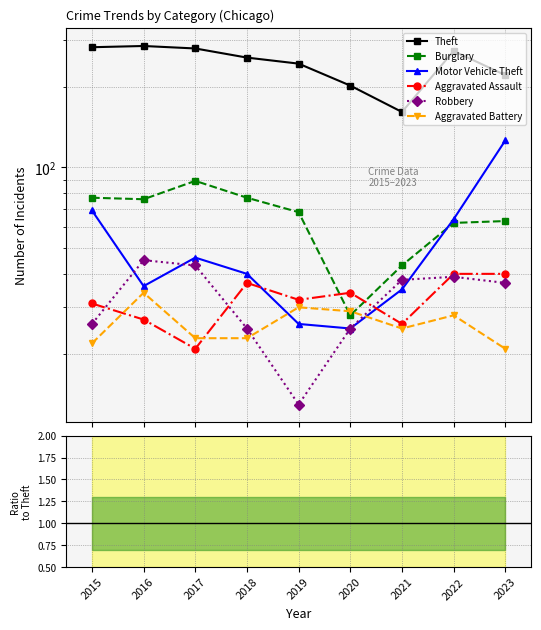

Between 2015 and 2023, which is larger?

2015